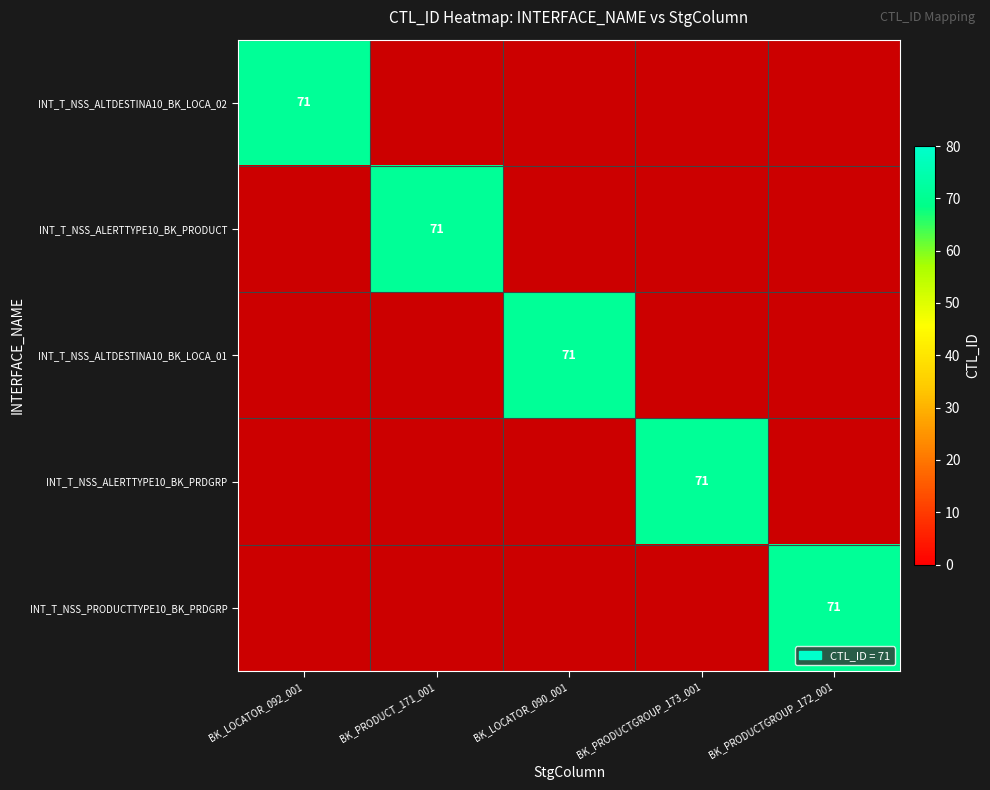

What is the highest value of the INT_T_NSS_ALTDESTINA10_BK_LOCA_02 series?

71